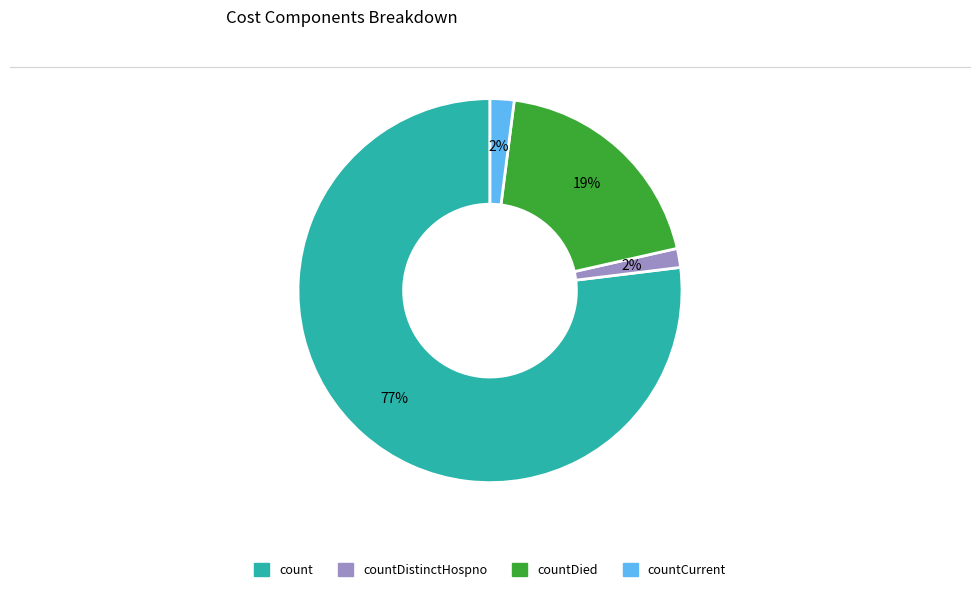

Is it true that count is 62% of the pie?

False